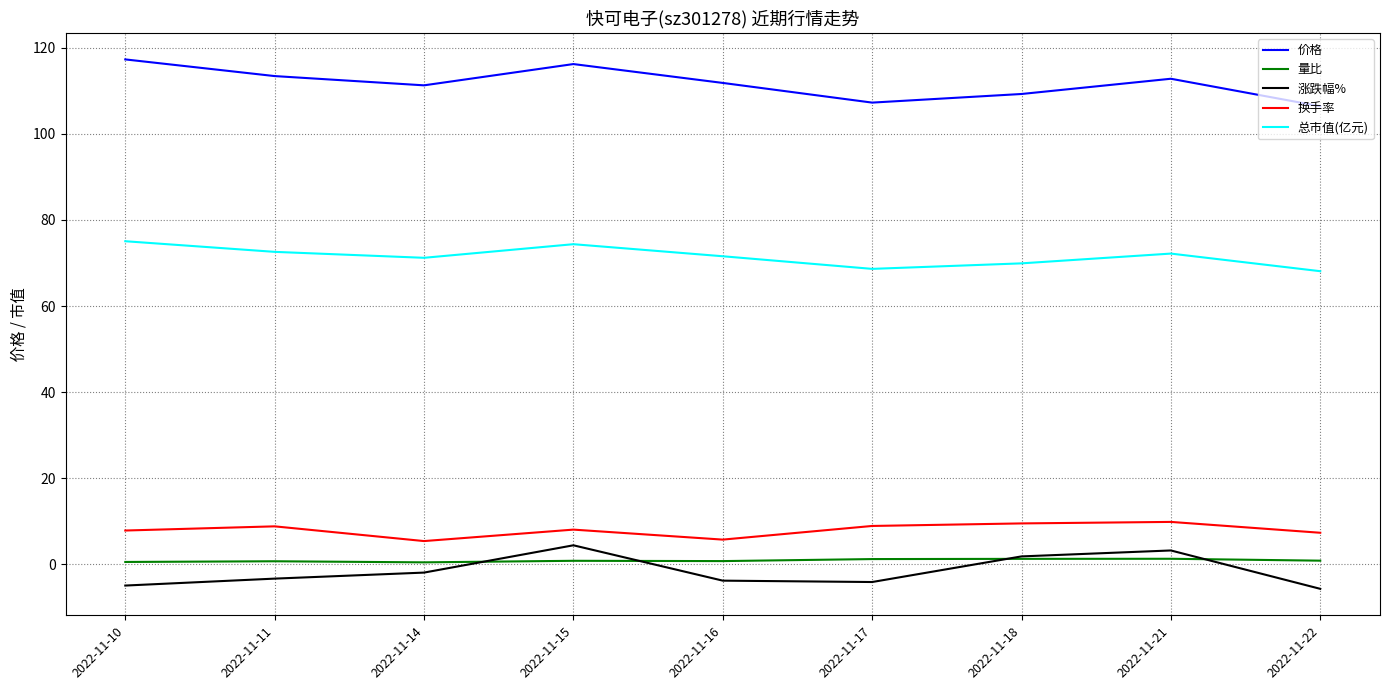

How many categories are shown in the chart?

9